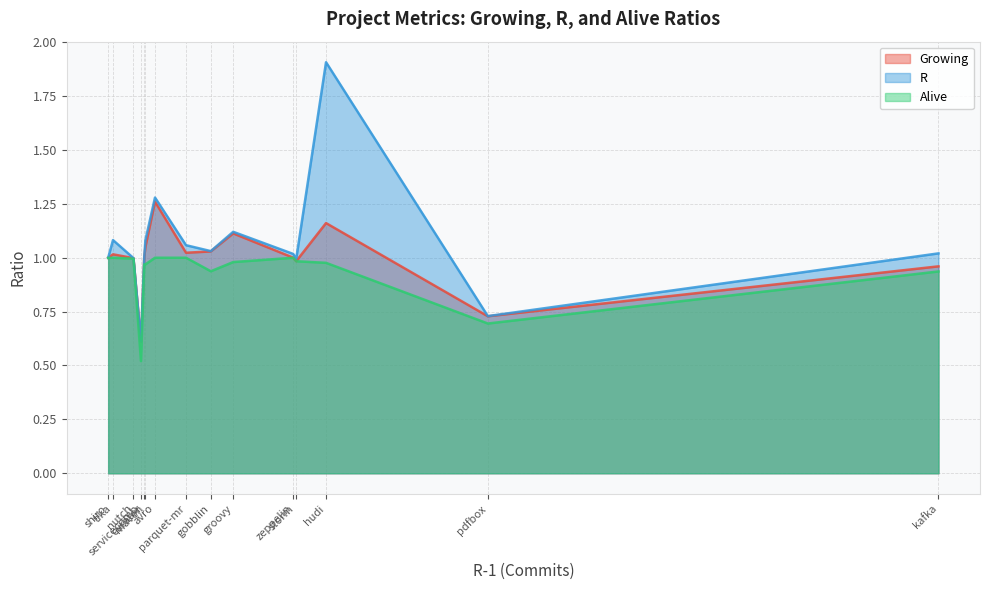

Which series has the widest spread of values?

R